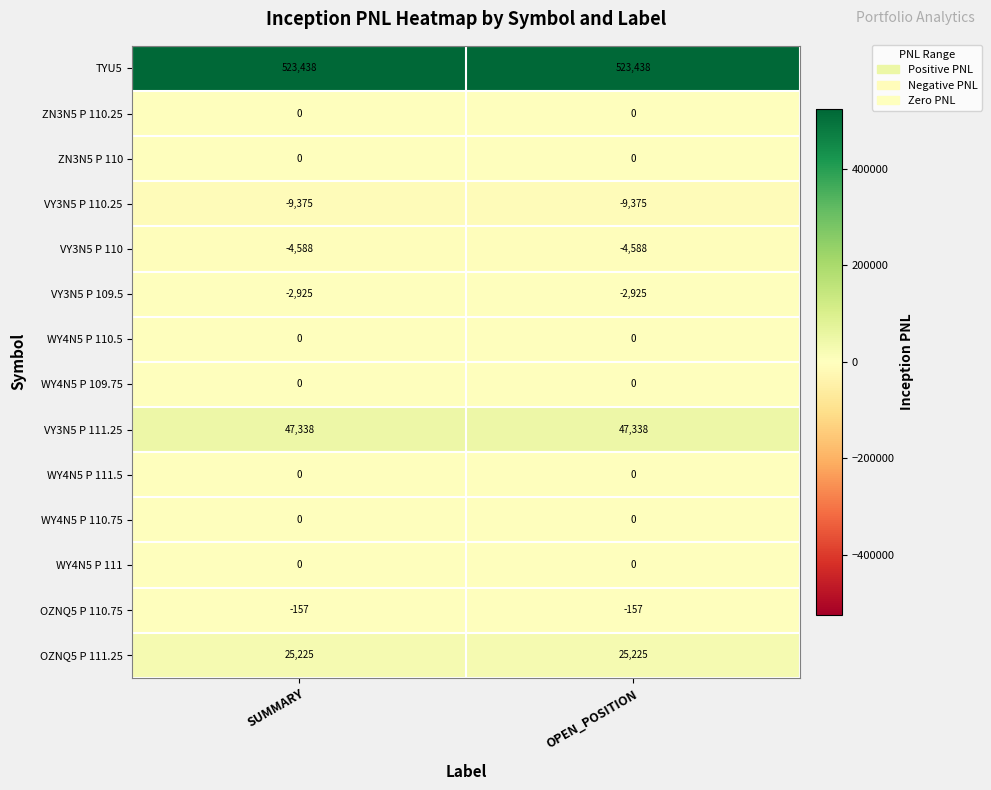

The value of ZN3N5 P 110.25 at SUMMARY is 0. True or false?

True